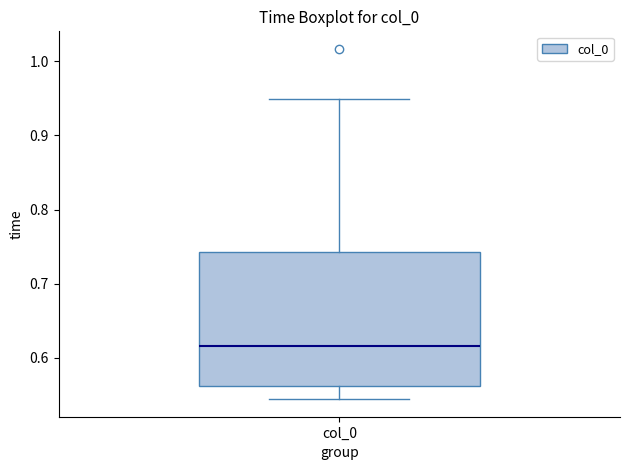

Transcribe this box plot: give where the median line is, the range the box spans, and where the two whiskers end, as read against the y-axis. The values are not printed on the chart, so give them approximately, as read against the axis.

median 0.62, box 0.56 to 0.74, whiskers 0.54 to 0.95